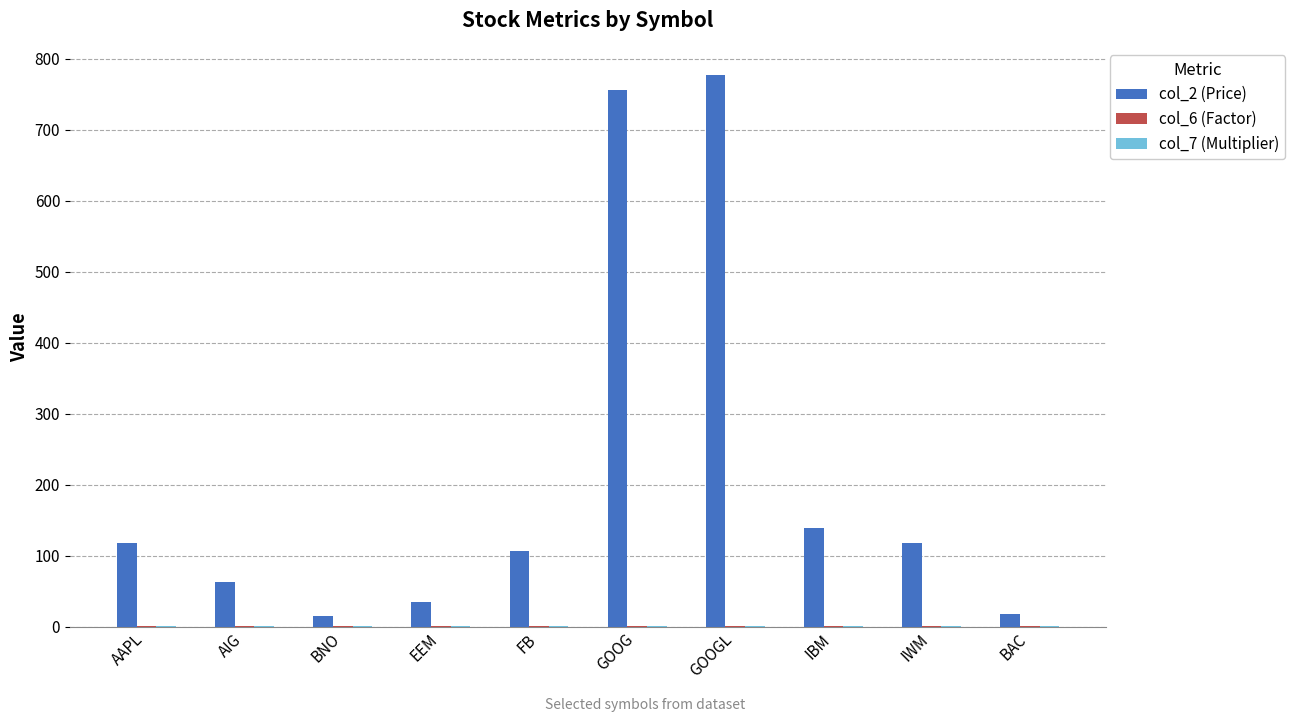

At which category is the sum across all series the highest?

GOOGL